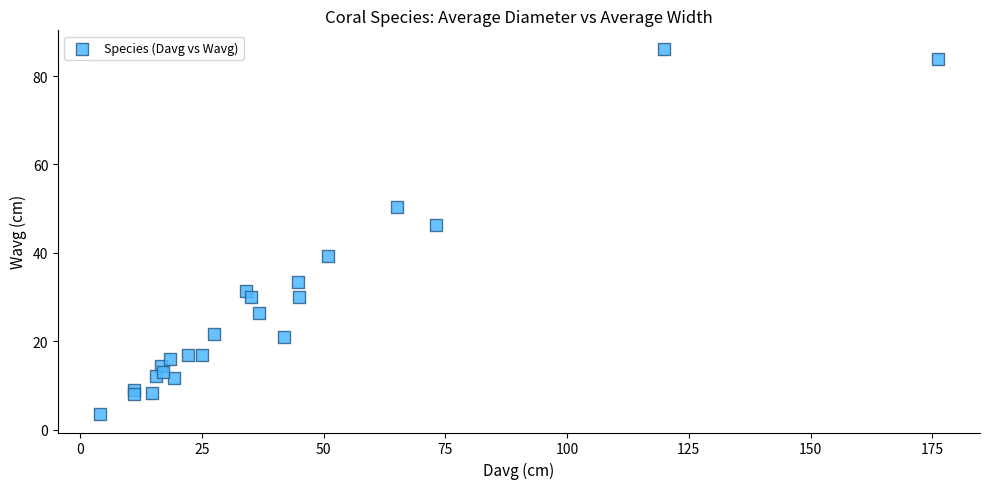

What Y value in the scatter plot is closest to 44?

46.4